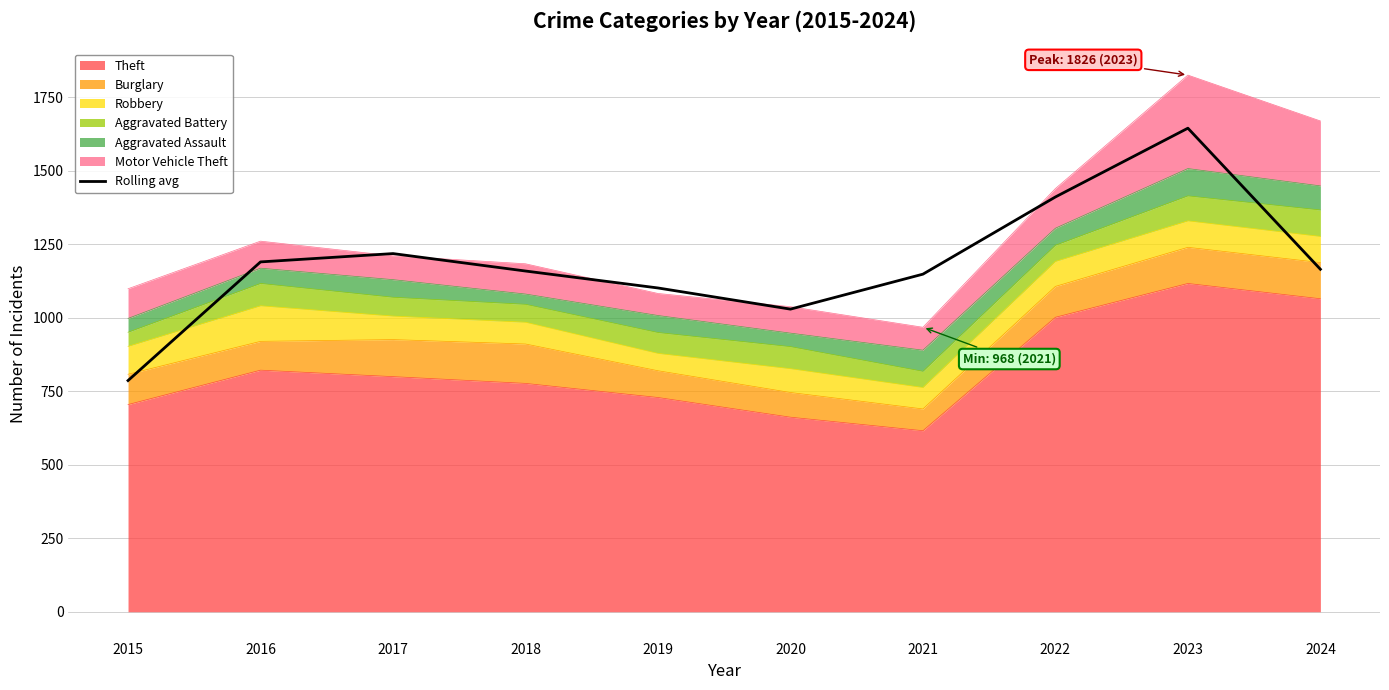

What is the change in value from 2015 to 2017?

+432.0